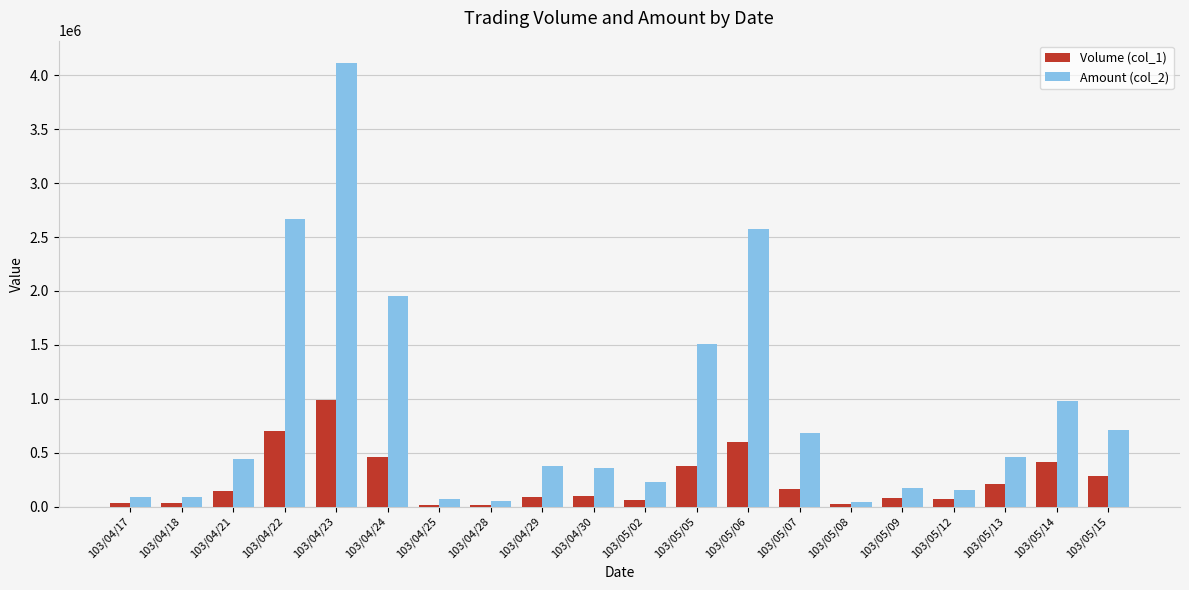

Which category has the highest value across all series?

103/04/23